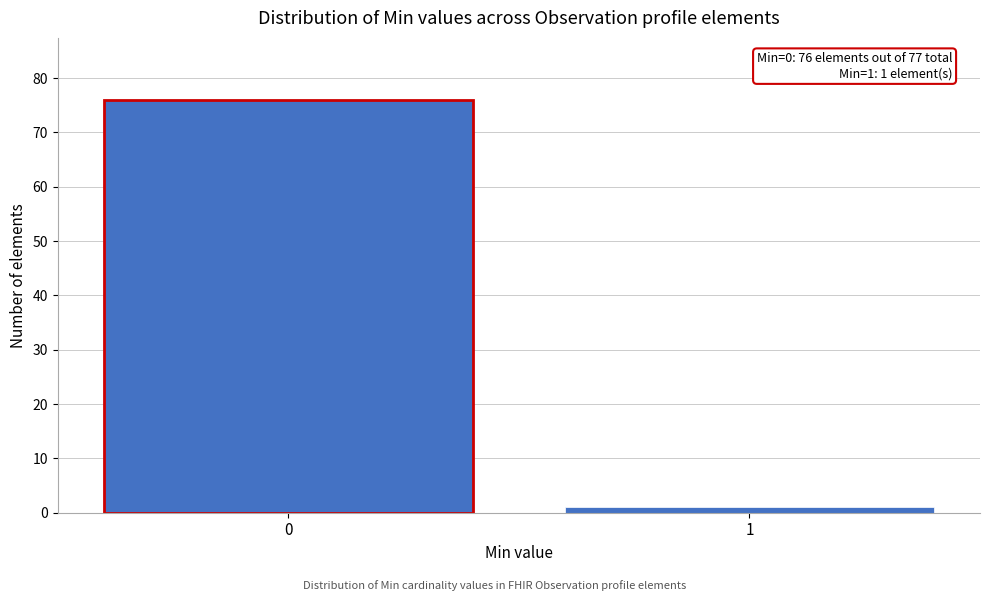

Reading right to left, what are all the values shown in this chart?

1=1	0=76